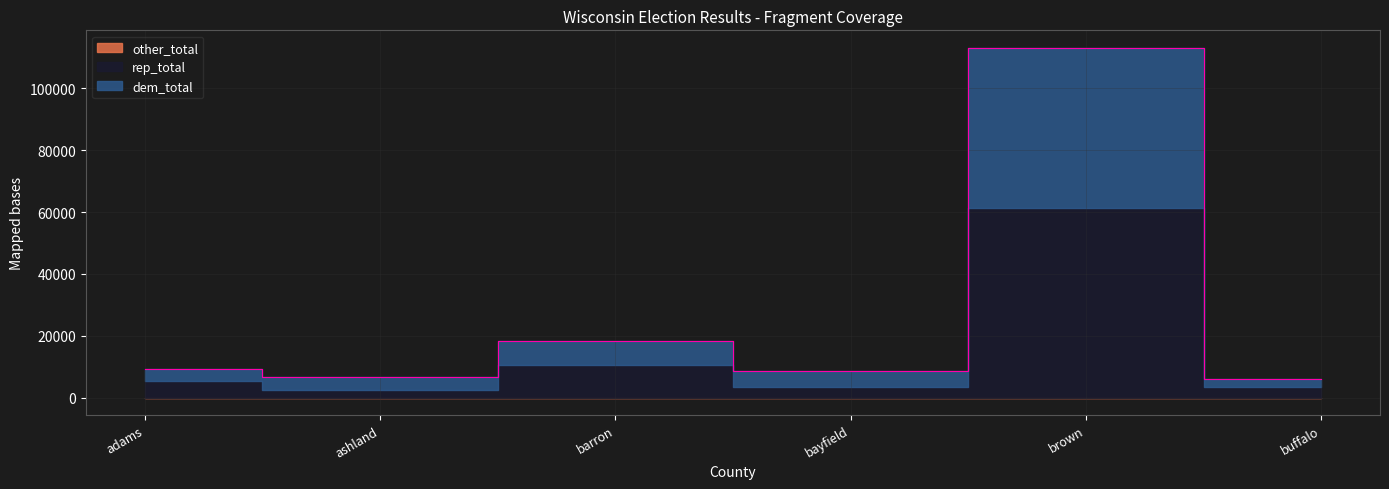

Count the number of data series in this chart.

3